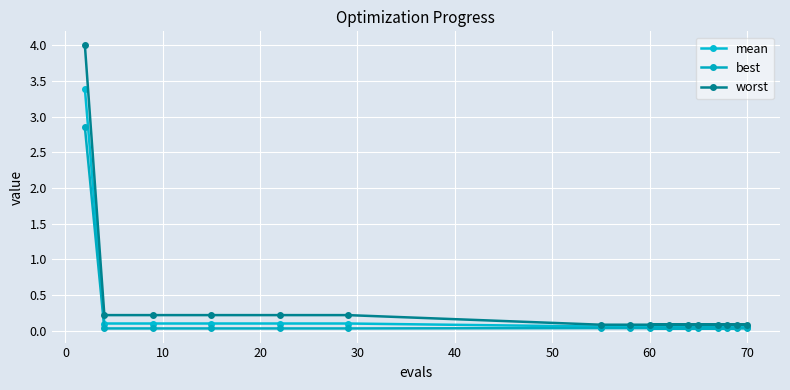

What is the average value of the worst series?

0.4